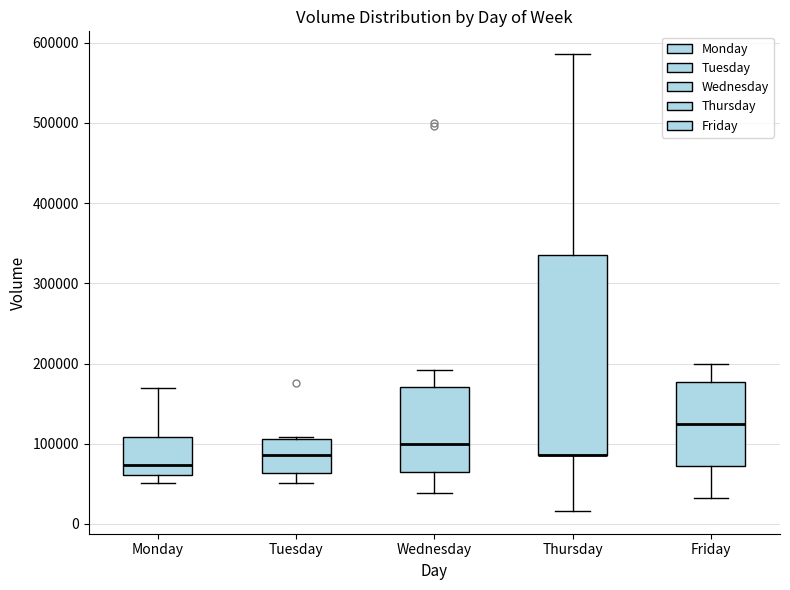

Reading left to right, read every box against the y-axis: the position of its median line, the range the box covers, and the ends of its whiskers. The values are not printed on the chart, so give them approximately, as read against the axis.

Monday: median 70000, box 60000 to 110000, whiskers 50000 to 170000
Tuesday: median 90000, box 60000 to 110000, whiskers 50000 to 110000
Wednesday: median 100000, box 70000 to 170000, whiskers 40000 to 190000
Thursday: median 90000 (drawn on the box's lower edge), box 90000 to 330000, whiskers 20000 to 590000
Friday: median 120000, box 70000 to 180000, whiskers 30000 to 200000